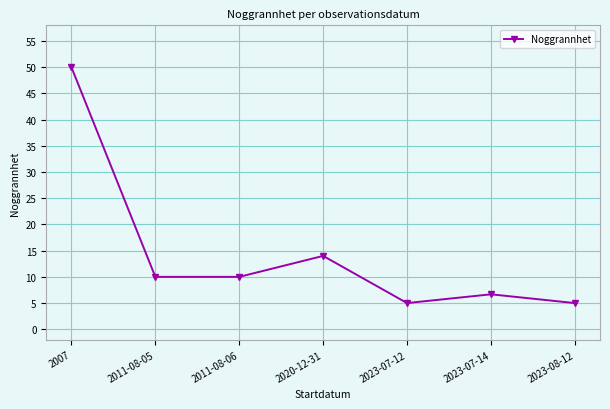

Reading right to left, what are all the values shown in this chart?

2023-08-12=5.0	2023-07-14=6.7	2023-07-12=5.0	2020-12-31=14.0	2011-08-06=10.0	2011-08-05=10.0	2007=50.0